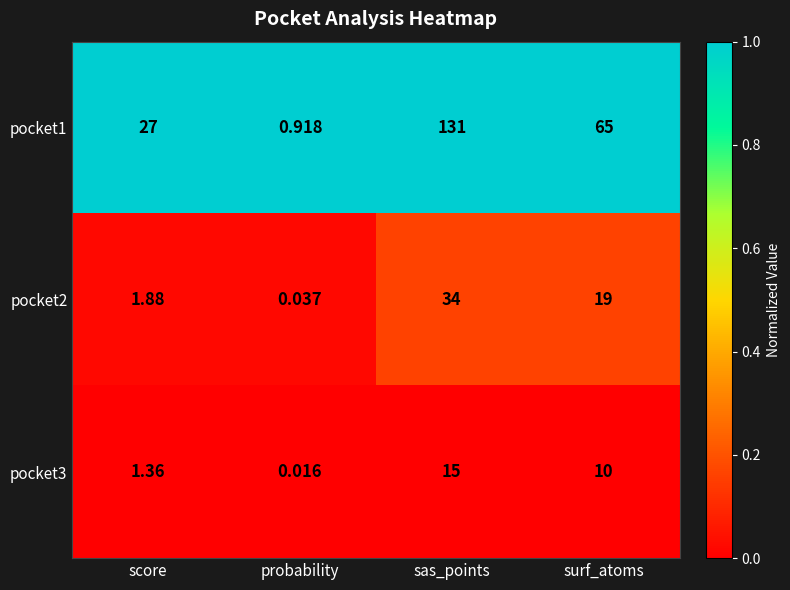

Which series has the widest spread of values?

pocket1